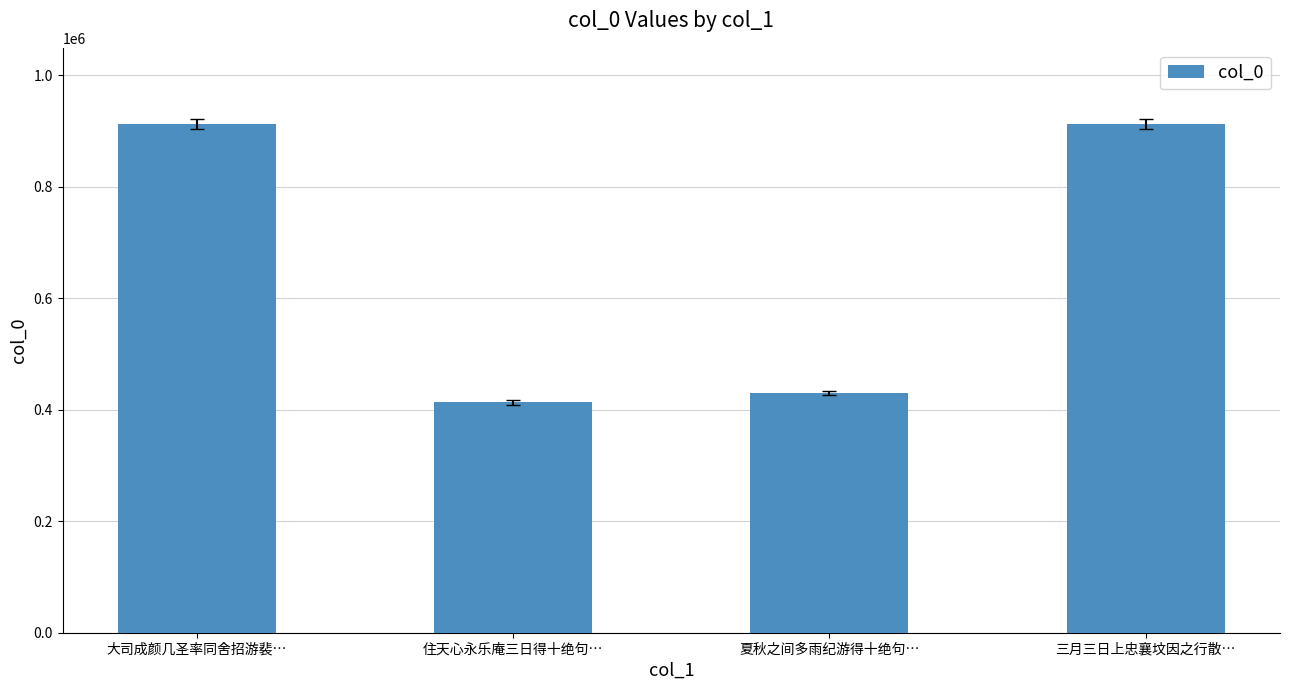

At which label does the data first exceed 911885?

大司成颜几圣率同舍招游裴…